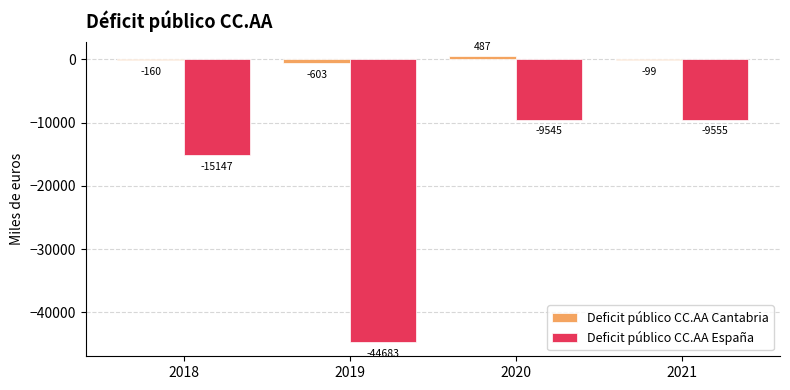

At which label is Deficit público CC.AA Cantabria closest to -58?

2021